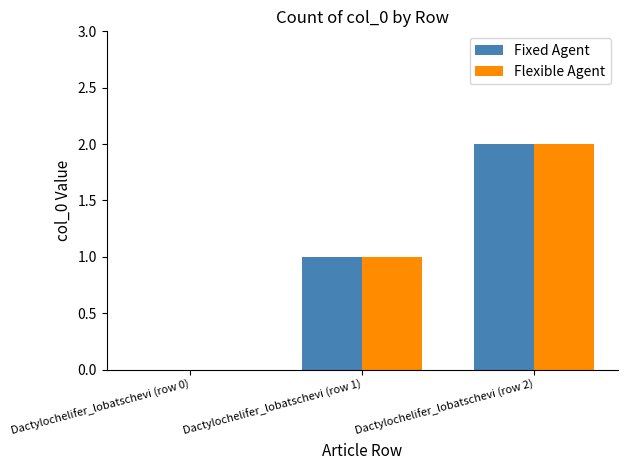

The value of Flexible Agent at Dactylochelifer_lobatschevi (row 2) is 3. True or false?

False